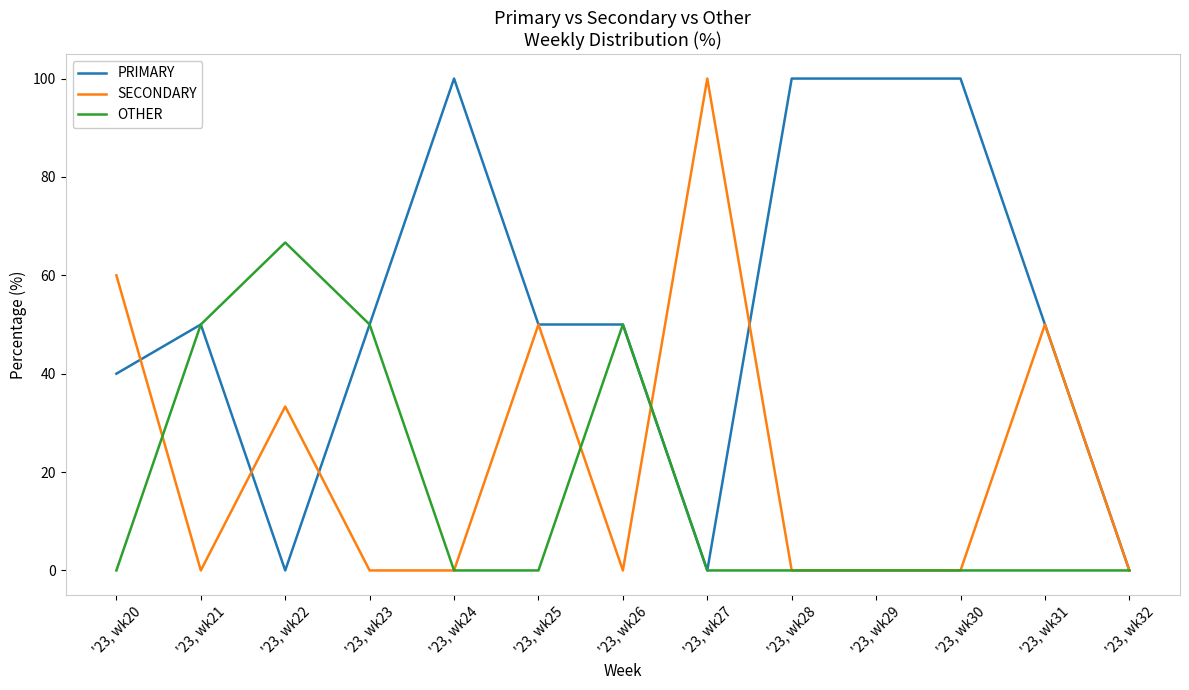

The value of OTHER at '23, wk27 is 0.0. True or false?

True